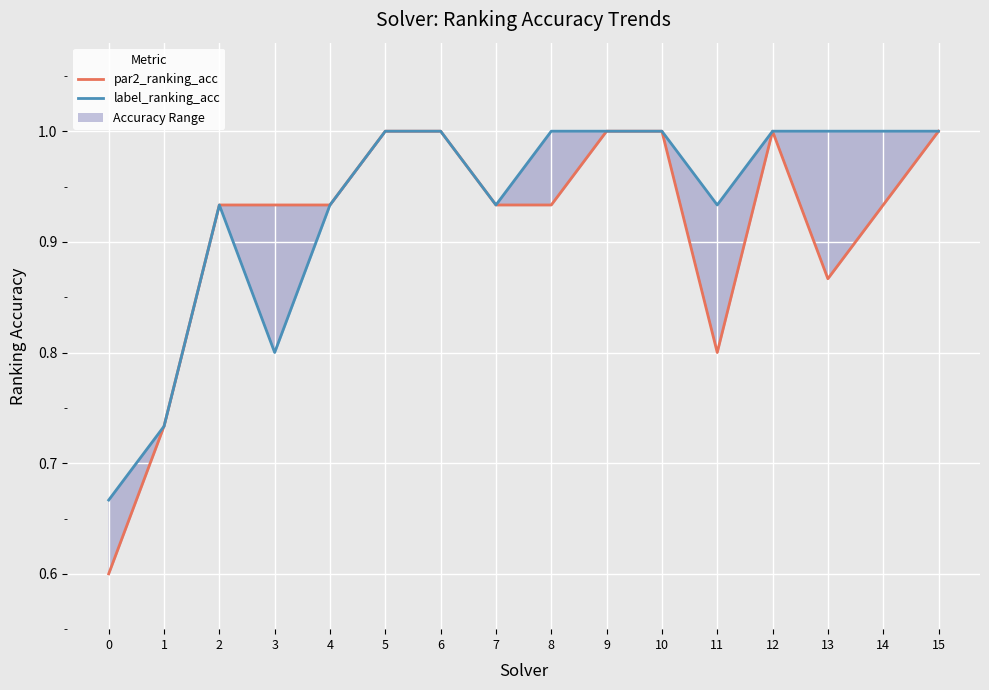

What is the smallest value displayed?

0.6